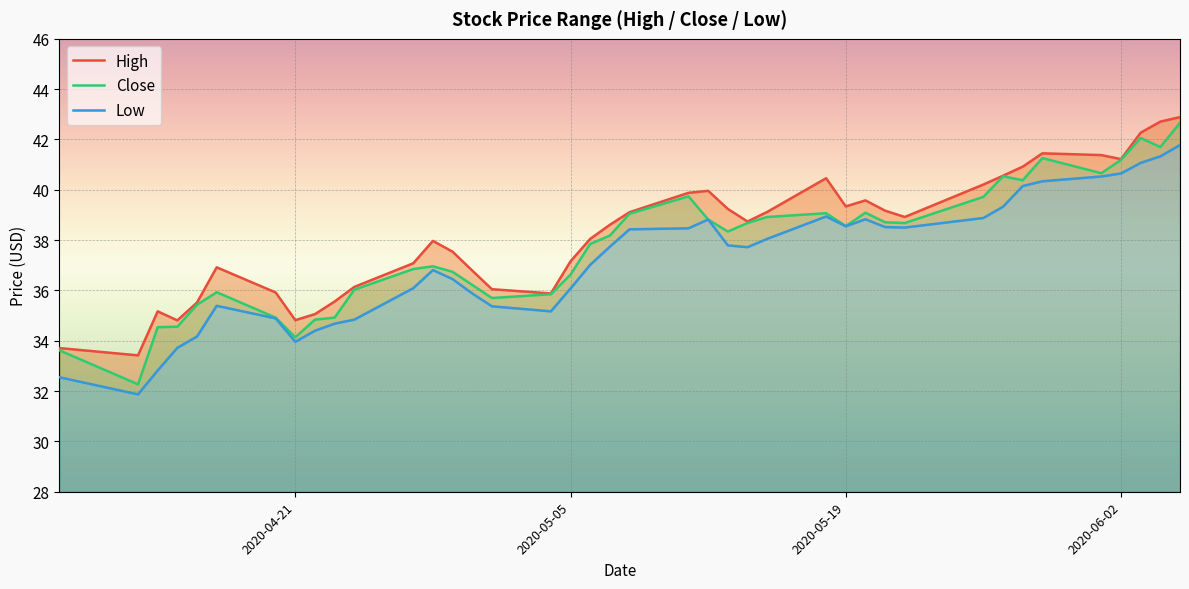

What is the maximum value for Close?

42.7